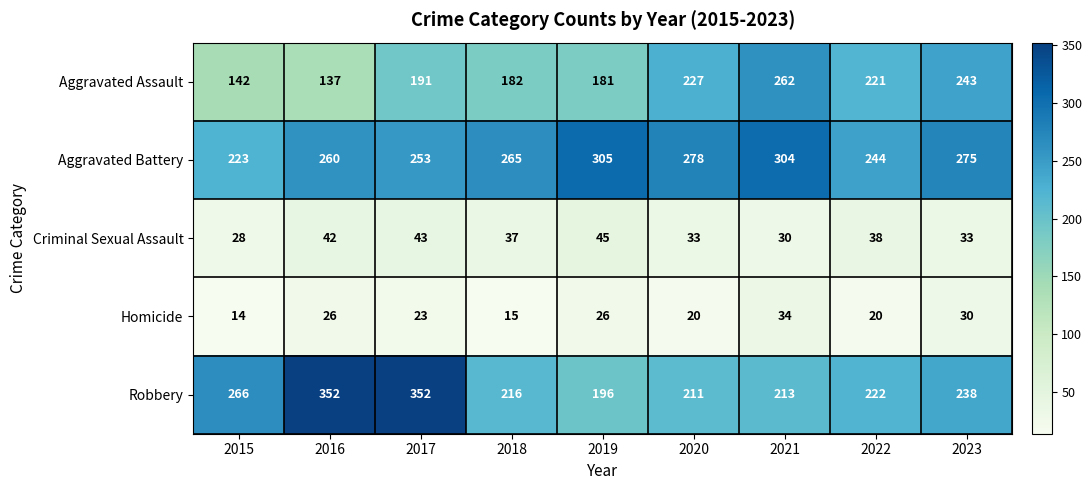

What is the sum of the Homicide values at 2023 and 2019?

56